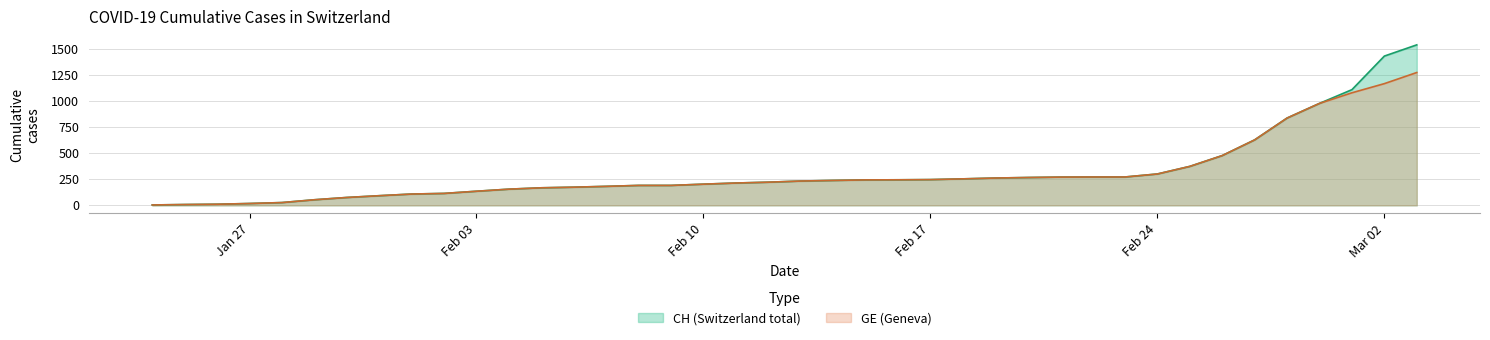

Which series has the widest spread of values?

CH (Switzerland total)